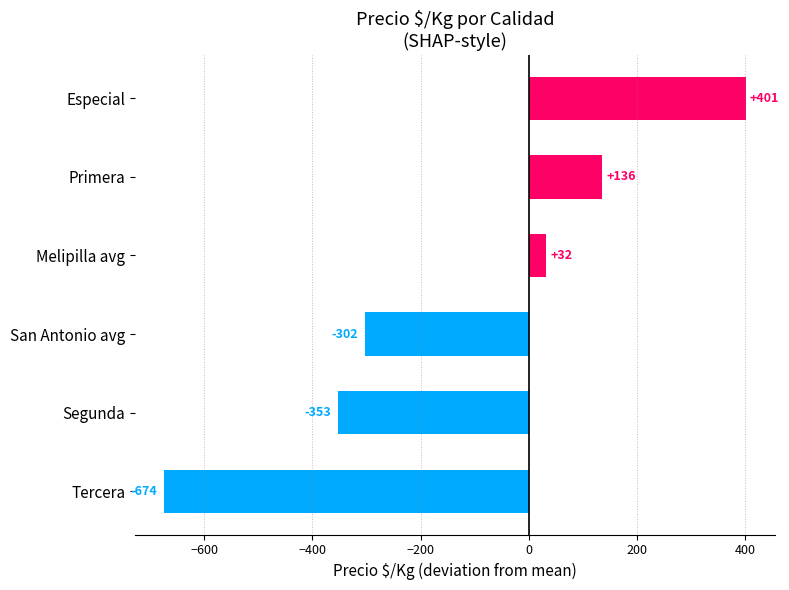

What is the difference between the second highest and second lowest values?

488.4